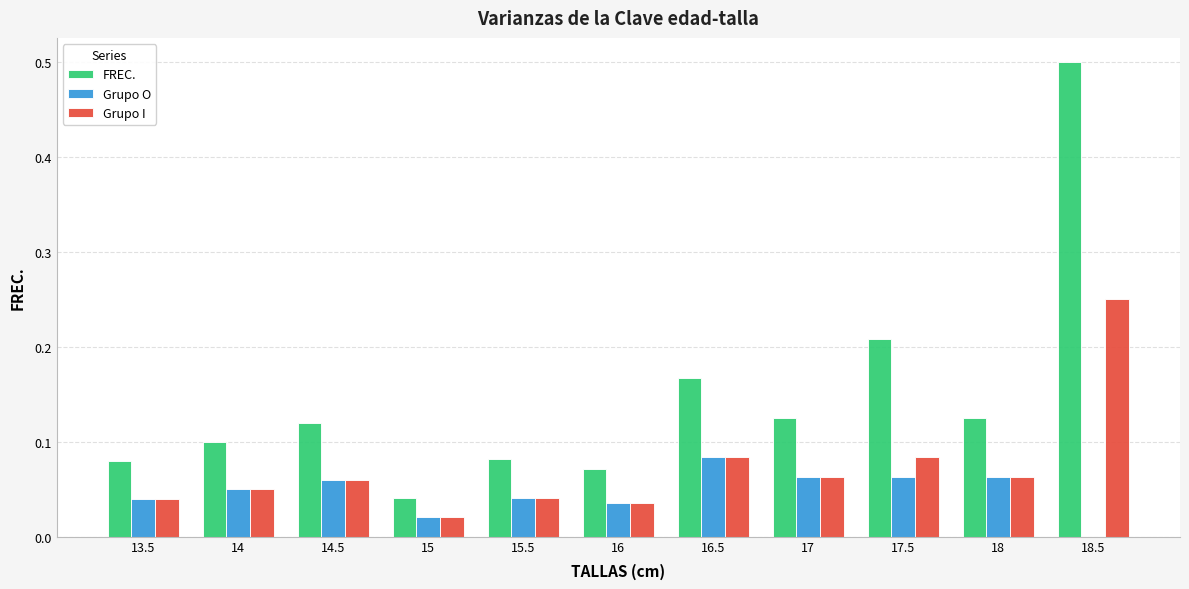

Which series has the largest total across all categories?

FREC.